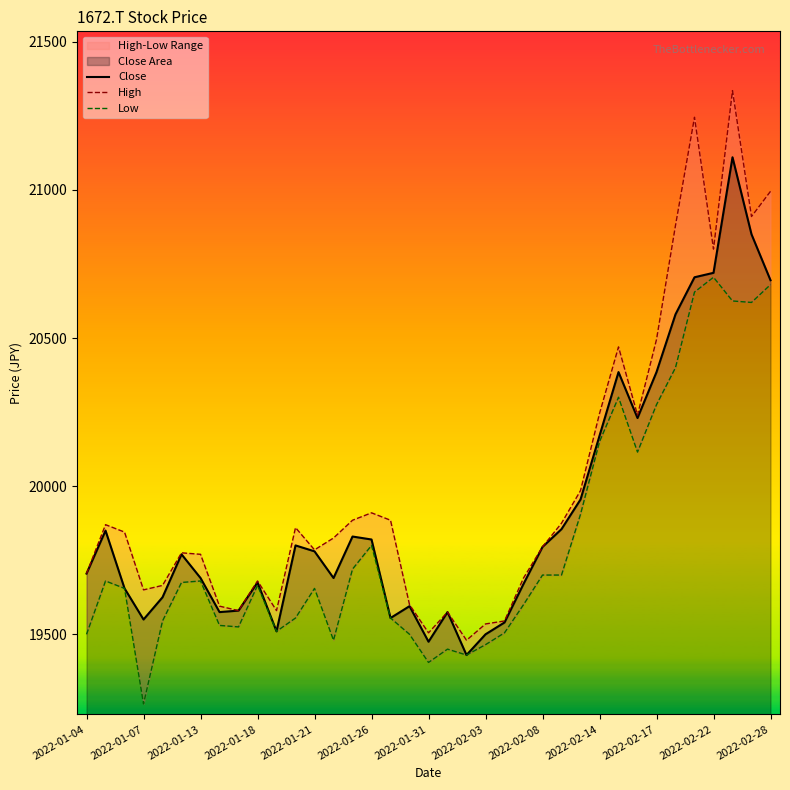

The value of Close at 2022-01-26 is 19820. True or false?

True